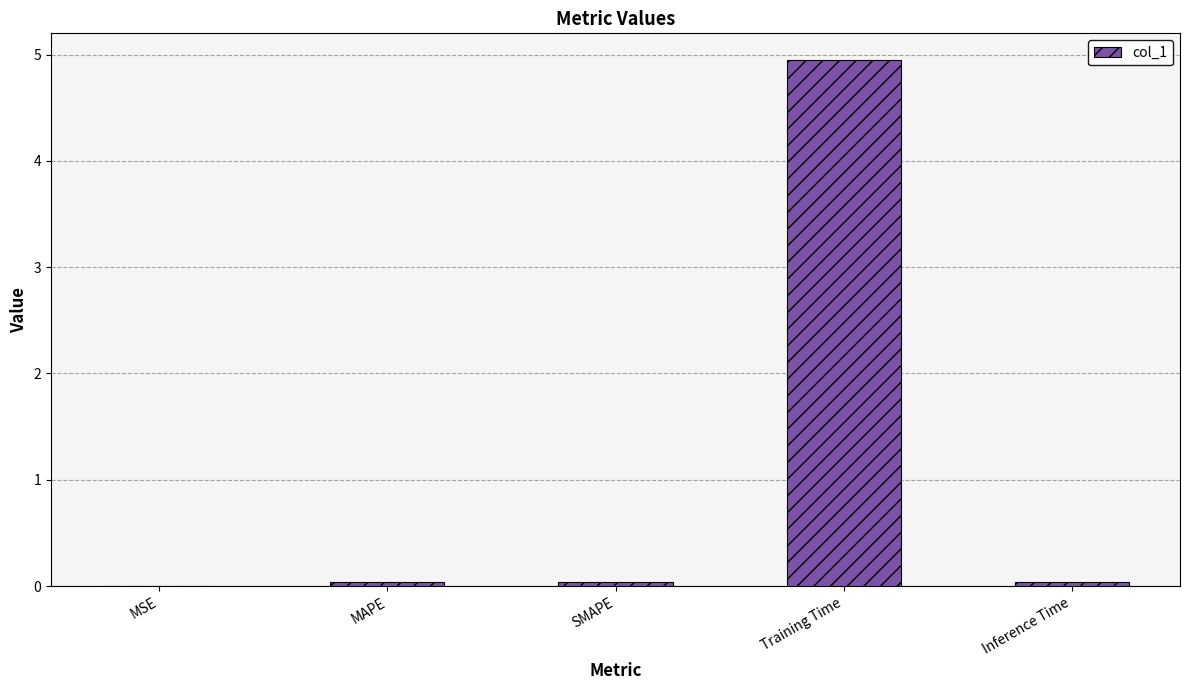

What is the sum of the values at SMAPE and Inference Time?

0.1